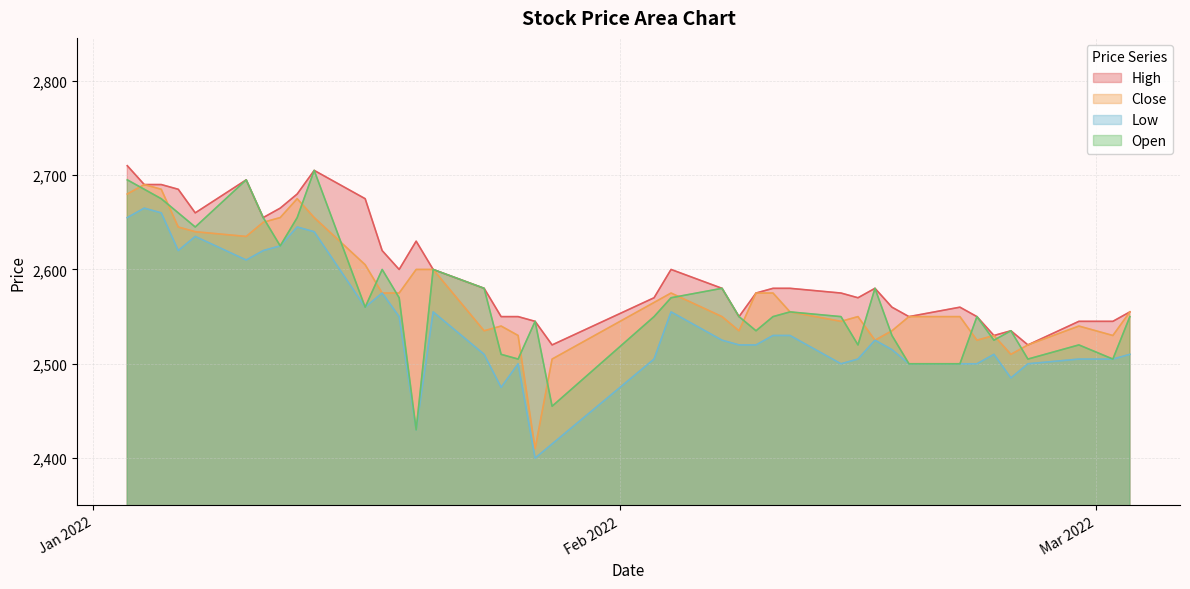

At which category does Close reach its first local valley?

2022-01-10